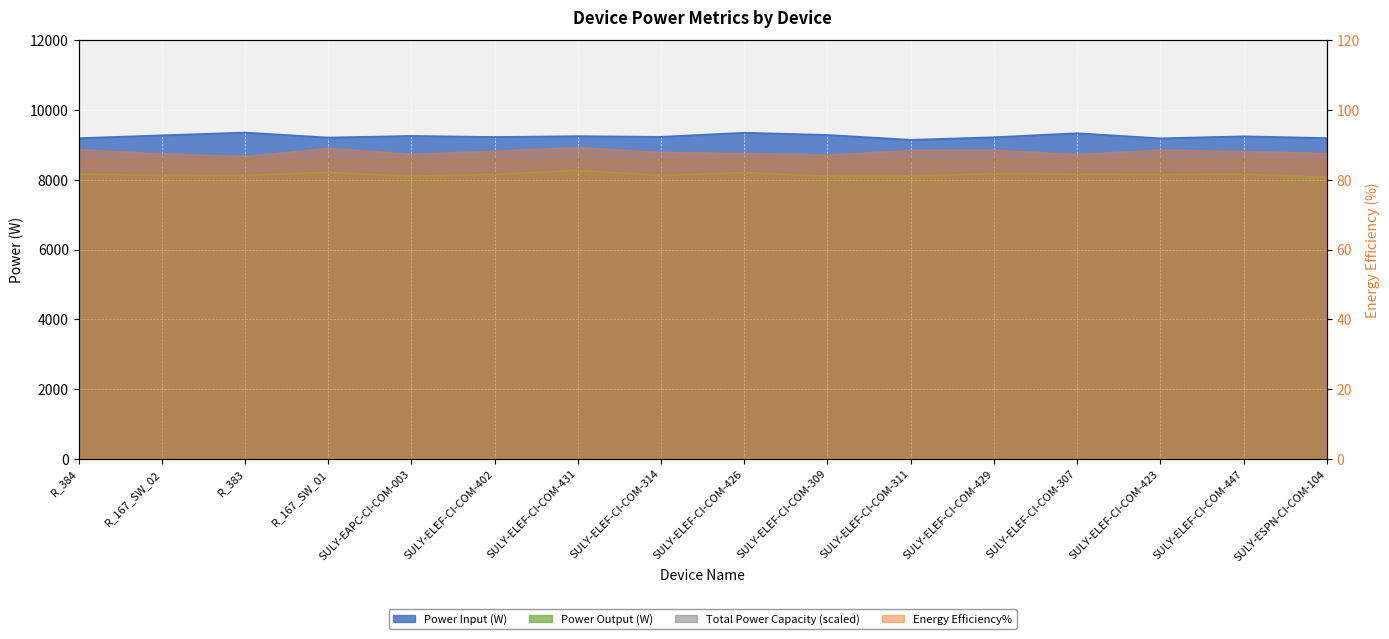

What is the sum of all Power Input (W) values?

147969